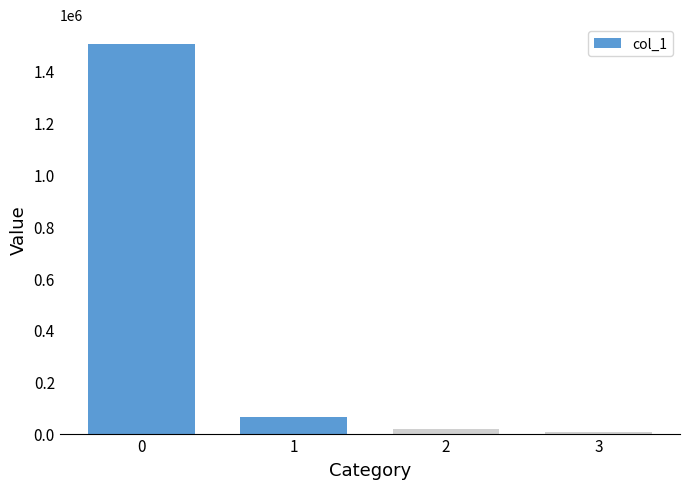

Rank the categories by value from highest to lowest.

0, 1, 2, 3